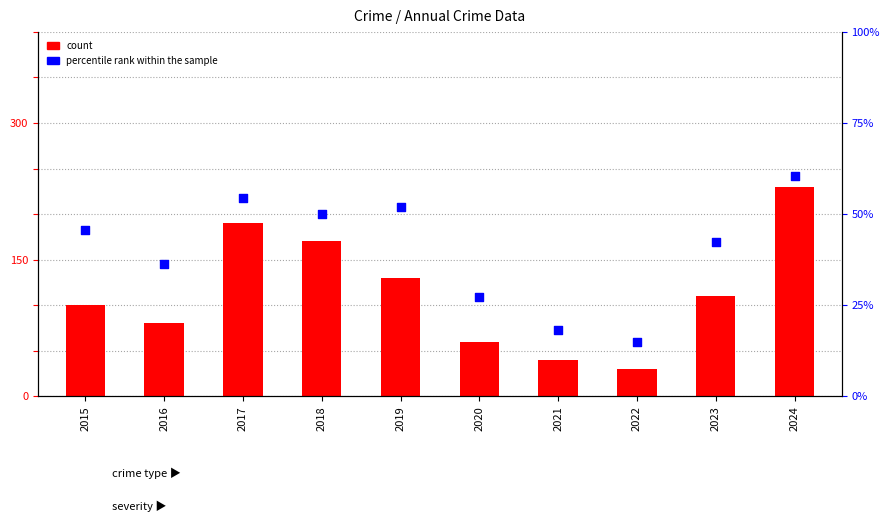

At which category is the sum across all series the highest?

2024